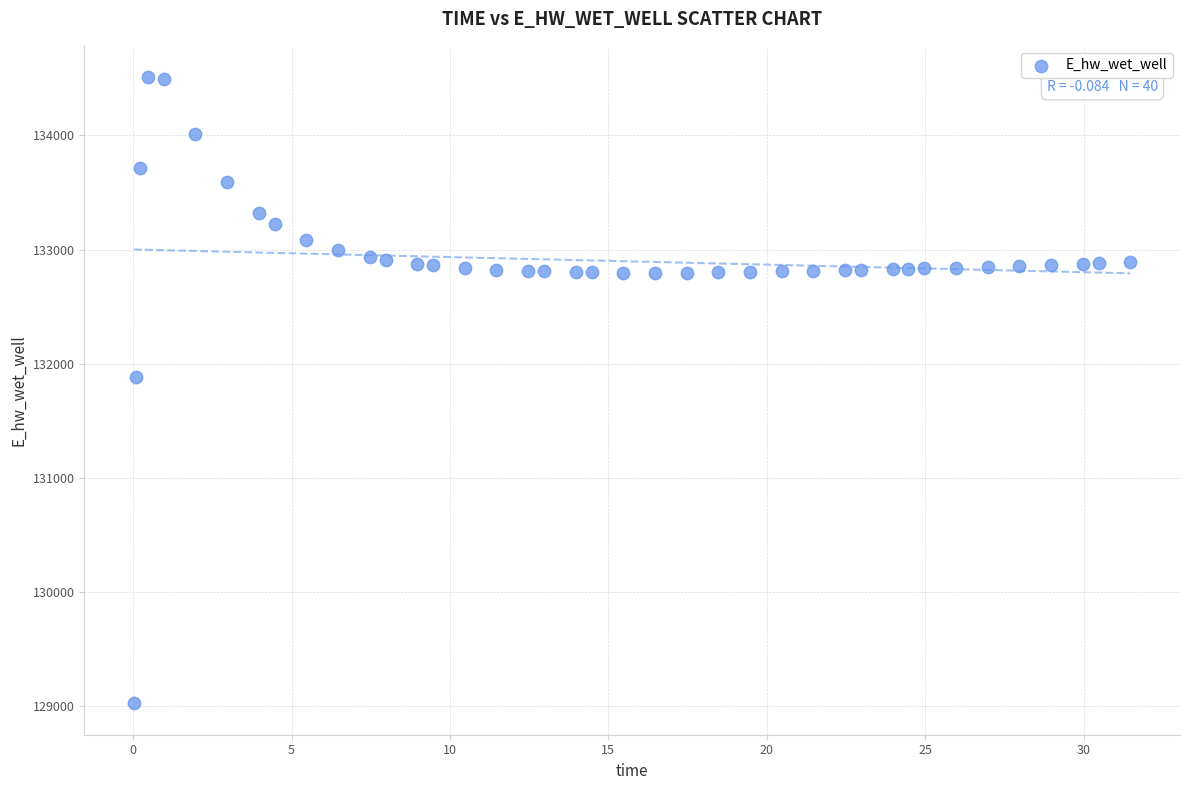

What Y value in the scatter plot is closest to 131768?

131887.5